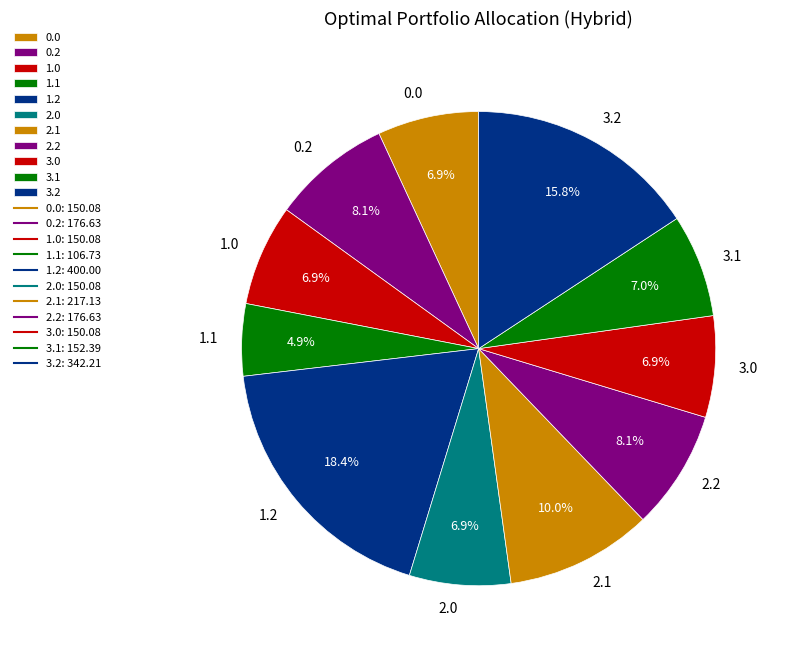

Combined, what portion of the pie is 1.2 and 3.0?

25.3%